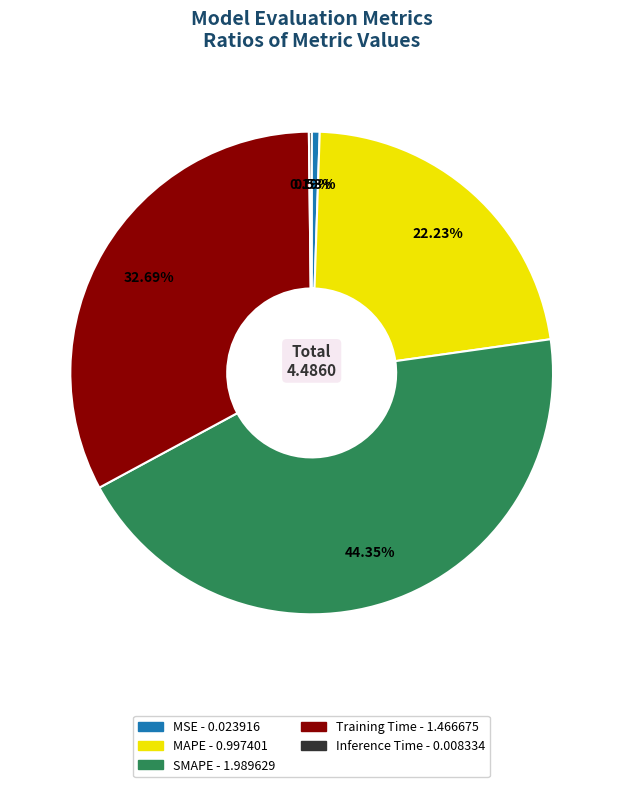

True or false: SMAPE accounts for 44% of the total.

True